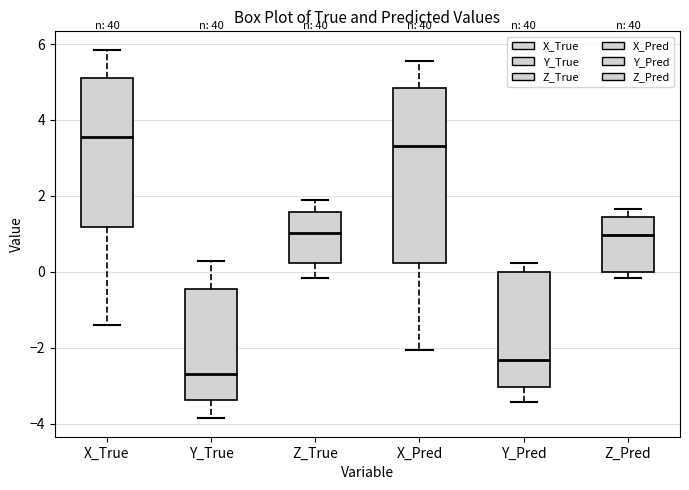

Which box's median line is the highest?

X_True